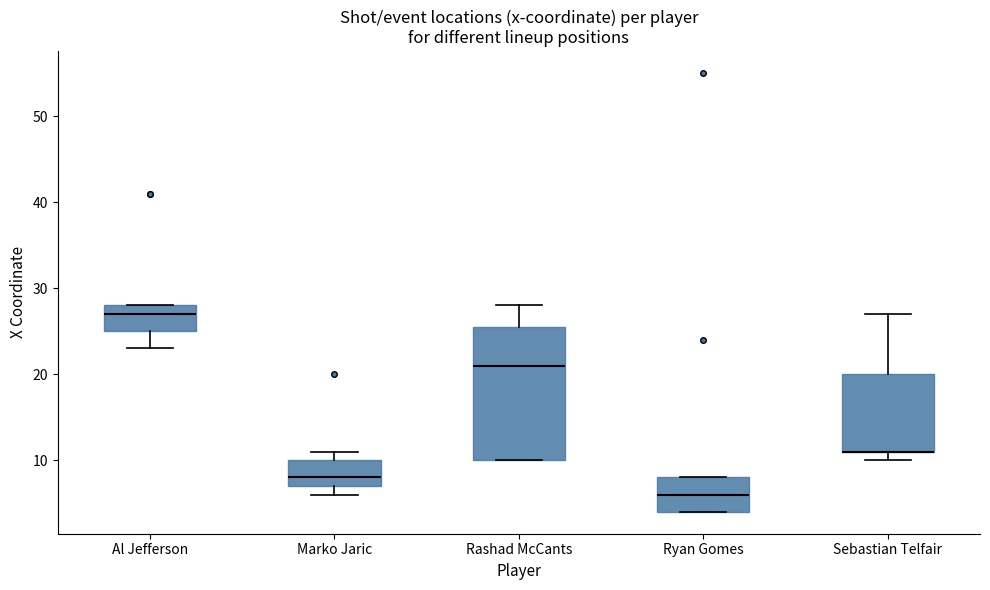

Reading left to right, transcribe this box plot: for each box, give where its median line is, the range the box spans, and where its two whiskers end, as read against the y-axis. The values are not printed on the chart, so give them approximately, as read against the axis.

Al Jefferson: median 27, box 25 to 28, whiskers 23 to 28
Marko Jaric: median 8, box 7 to 10, whiskers 6 to 11
Rashad McCants: median 21, box 10 to 26, whiskers 10 to 28
Ryan Gomes: median 6, box 4 to 8, whiskers 4 to 8
Sebastian Telfair: median 11 (drawn on the box's lower edge), box 11 to 20, whiskers 10 to 27